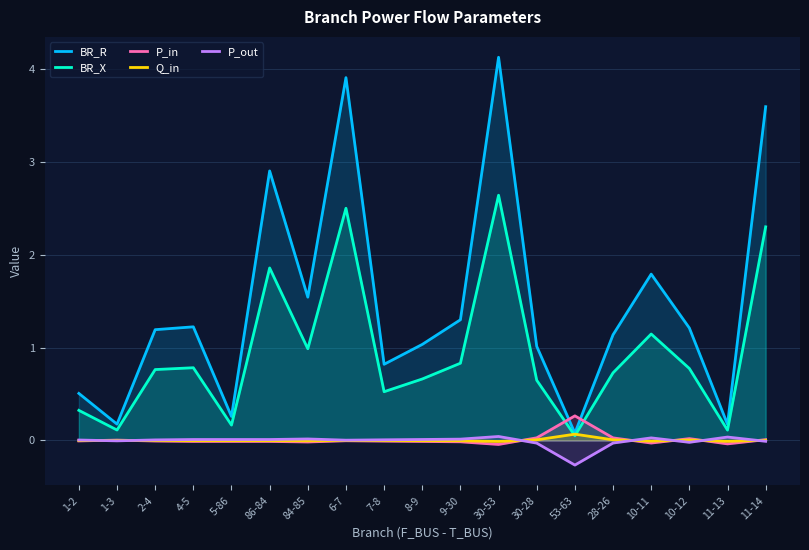

In P_out, how many points are lower than both neighbors (excluding endpoints)?

4